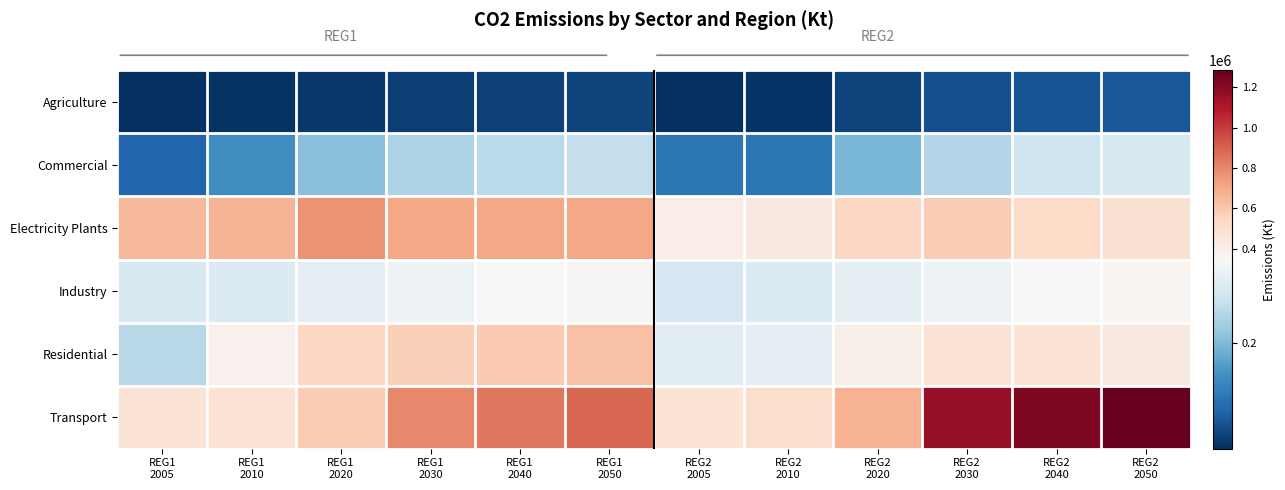

List the series in order of their overall mean, highest first.

Transport, Electricity Plants, Residential, Industry, Commercial, Agriculture